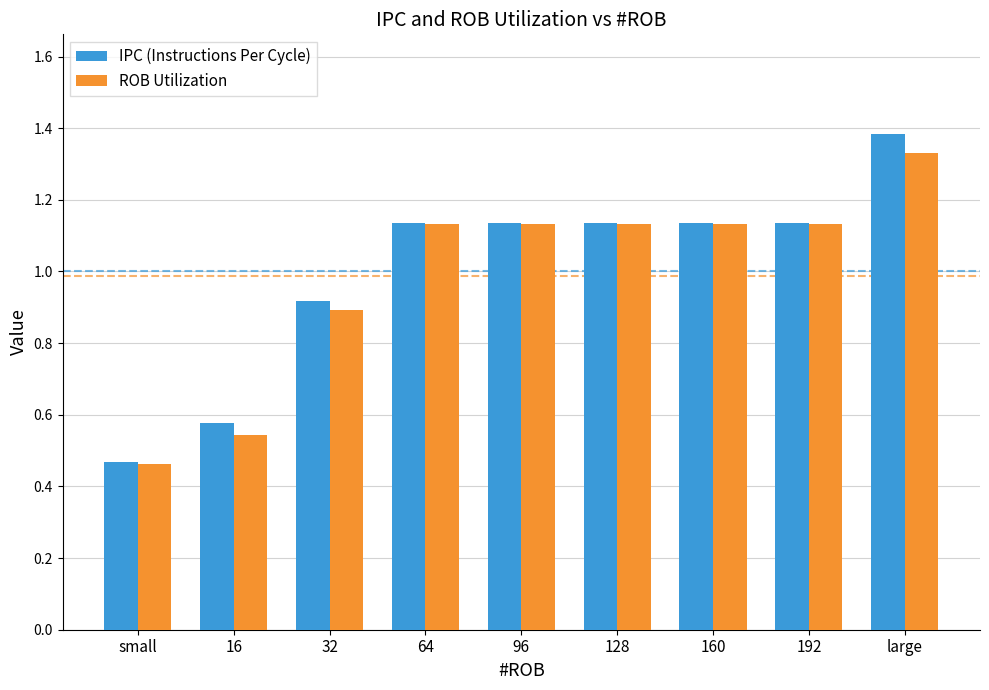

Does the chart contain any negative values?

No